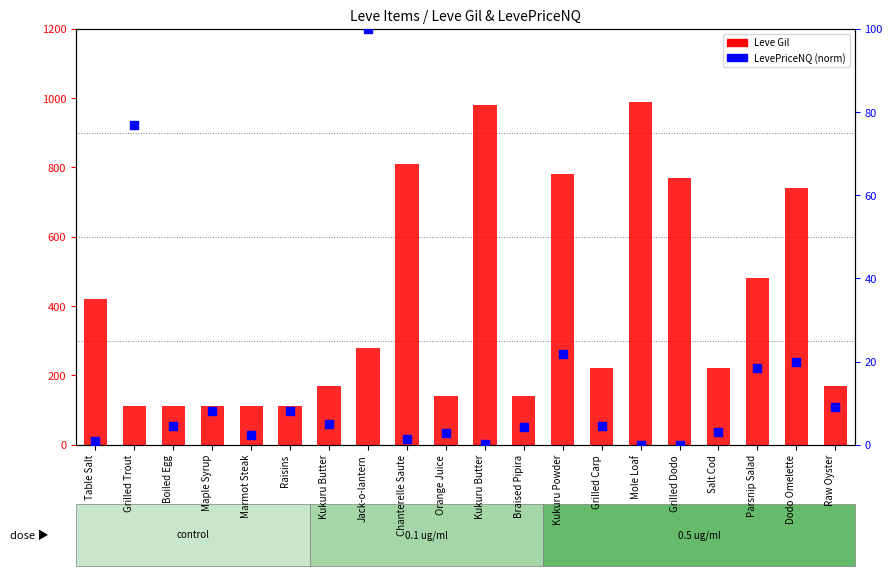

Is the value of LevePriceNQ (norm) at Raw Oyster greater than the value of Leve Gil at Mole Loaf?

No